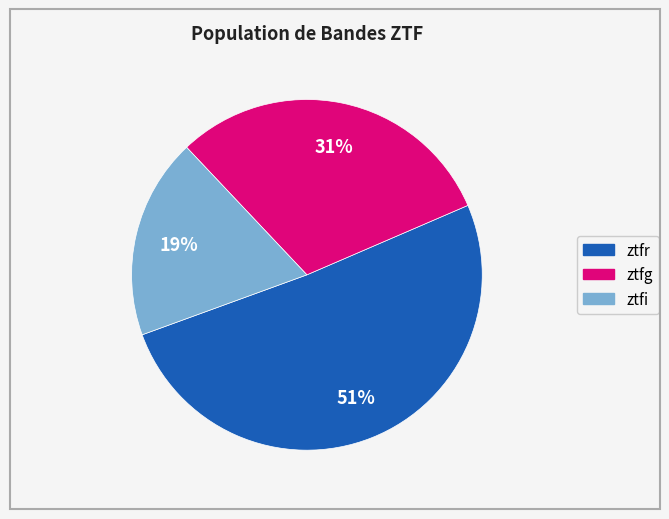

To the nearest percent, what is the difference between the ztfr and ztfi slice percentages?

32%